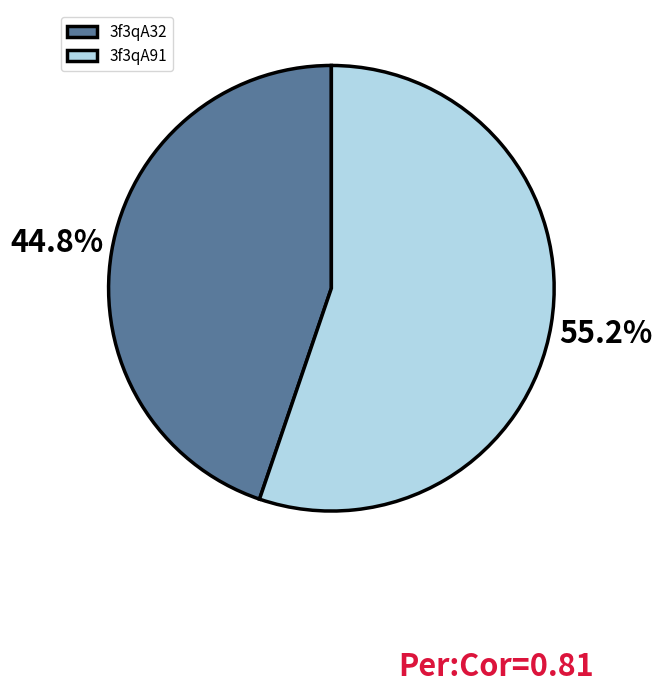

Is there any slice that represents more than half of the pie?

Yes